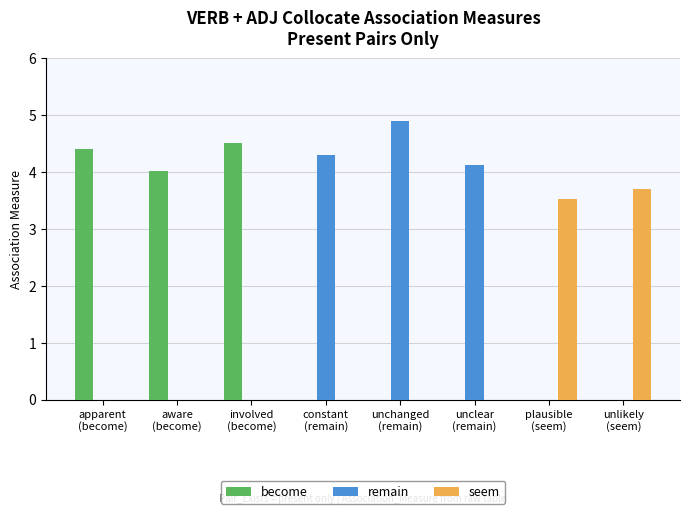

What is the maximum value for become?

4.5